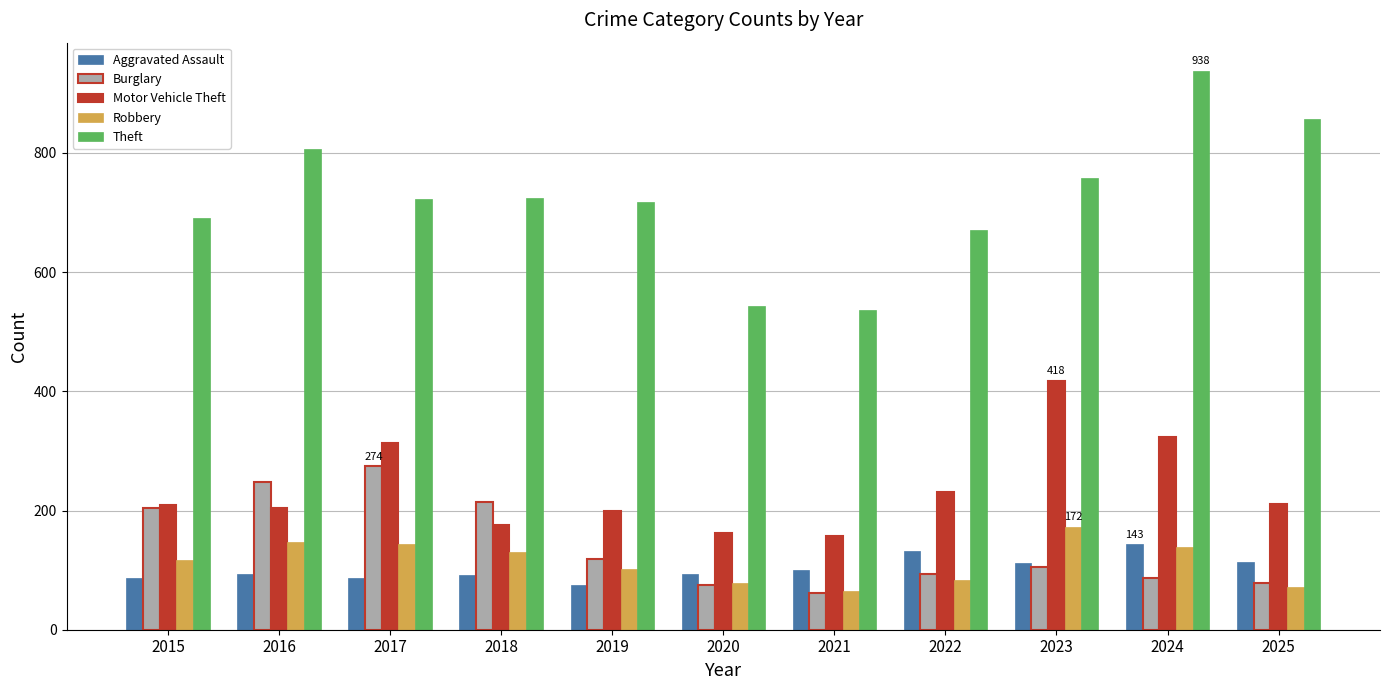

What is the sum of all Aggravated Assault values?

1129